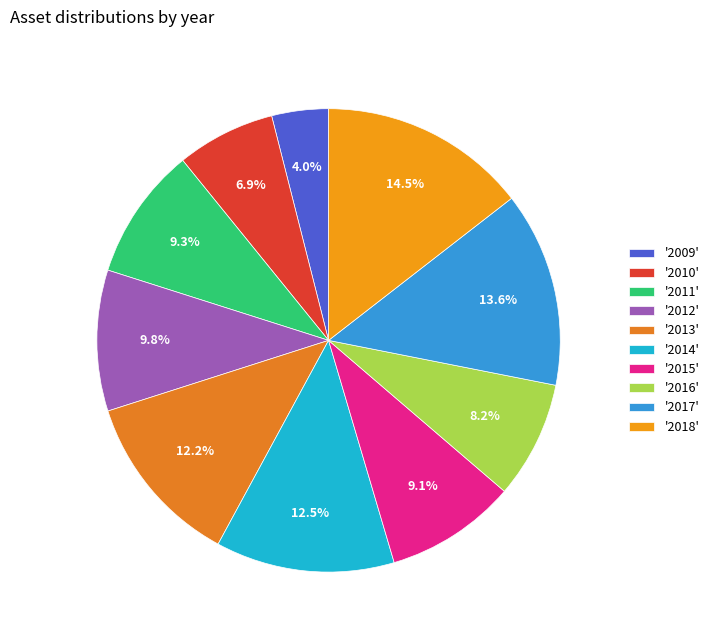

Is there a majority slice in this chart?

No